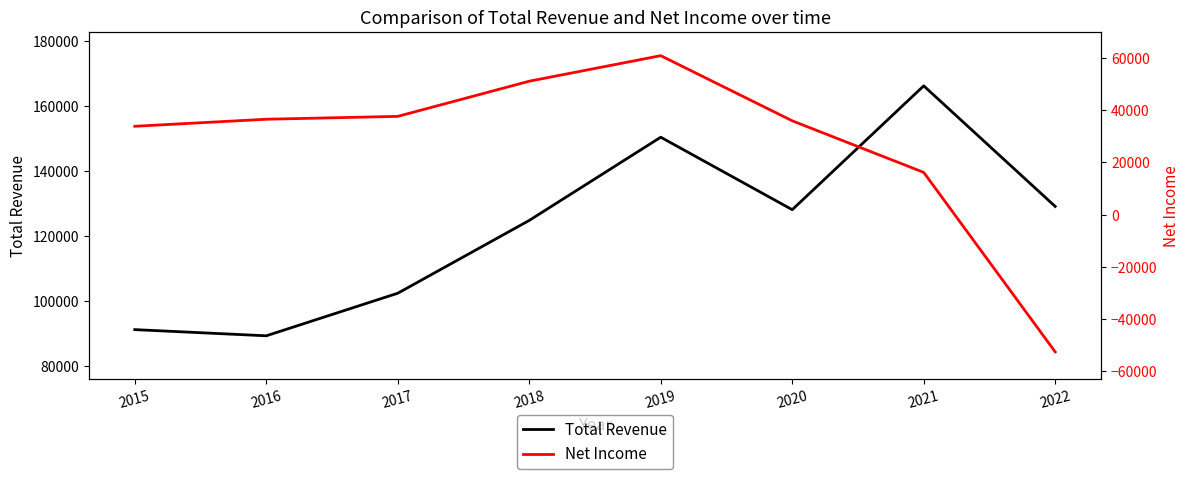

True or false: Total Revenue has more than 1 points higher than both neighbors.

True